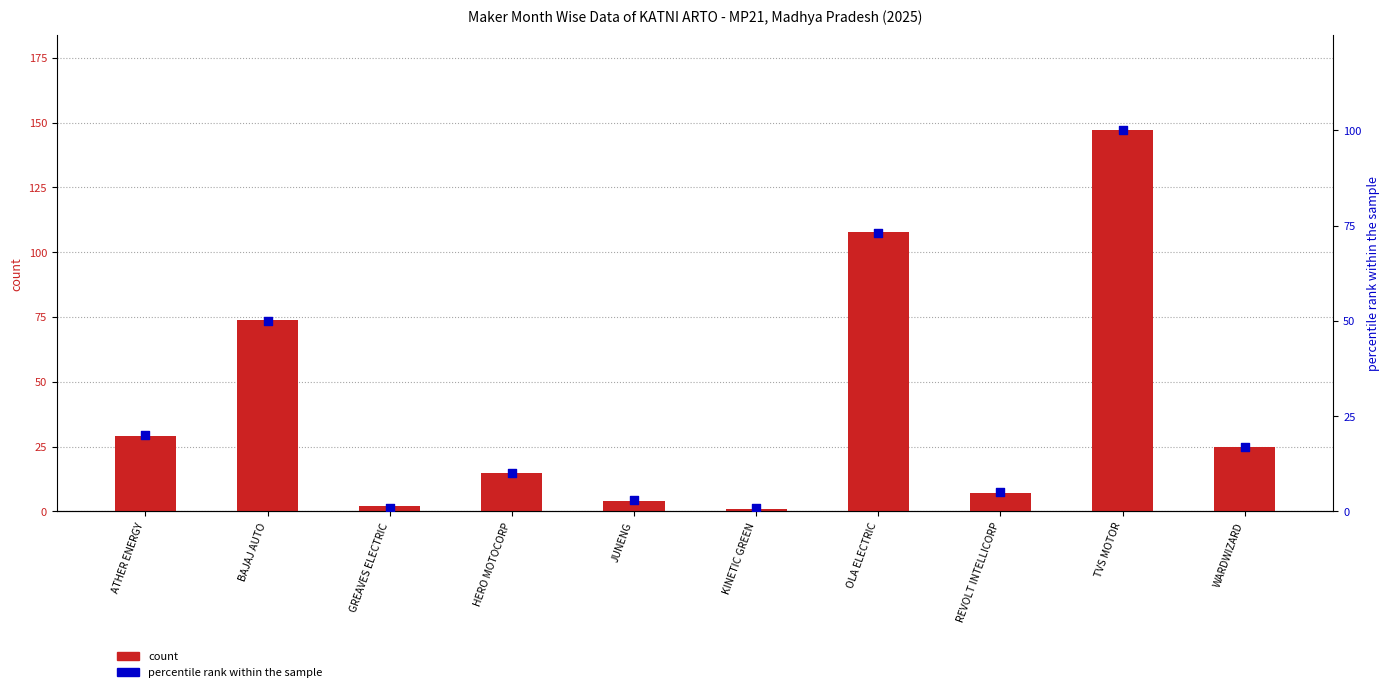

Which series has the largest total across all categories?

count